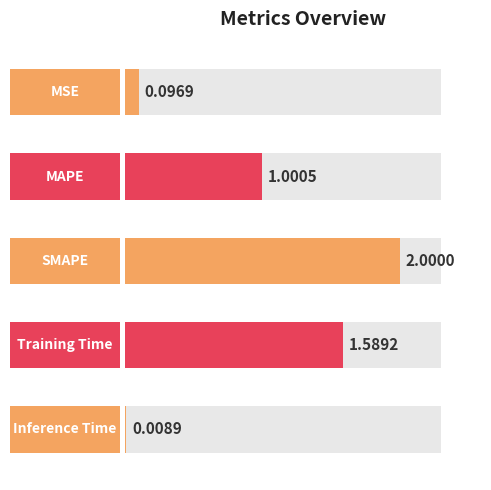

True or false: the data shows 0.4 at 0.5.

False